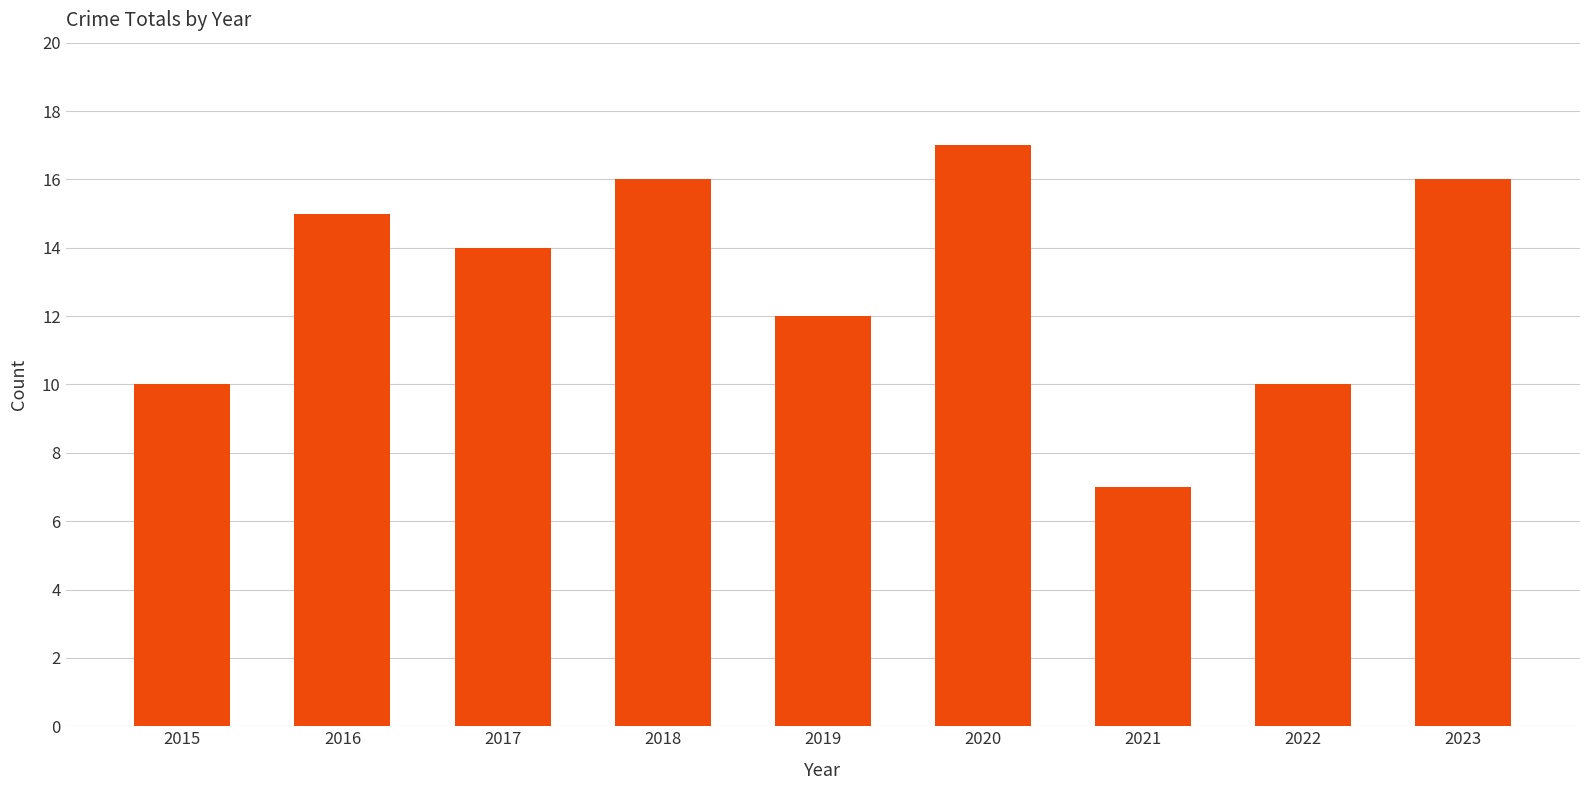

What is the minimum value shown in the chart?

7